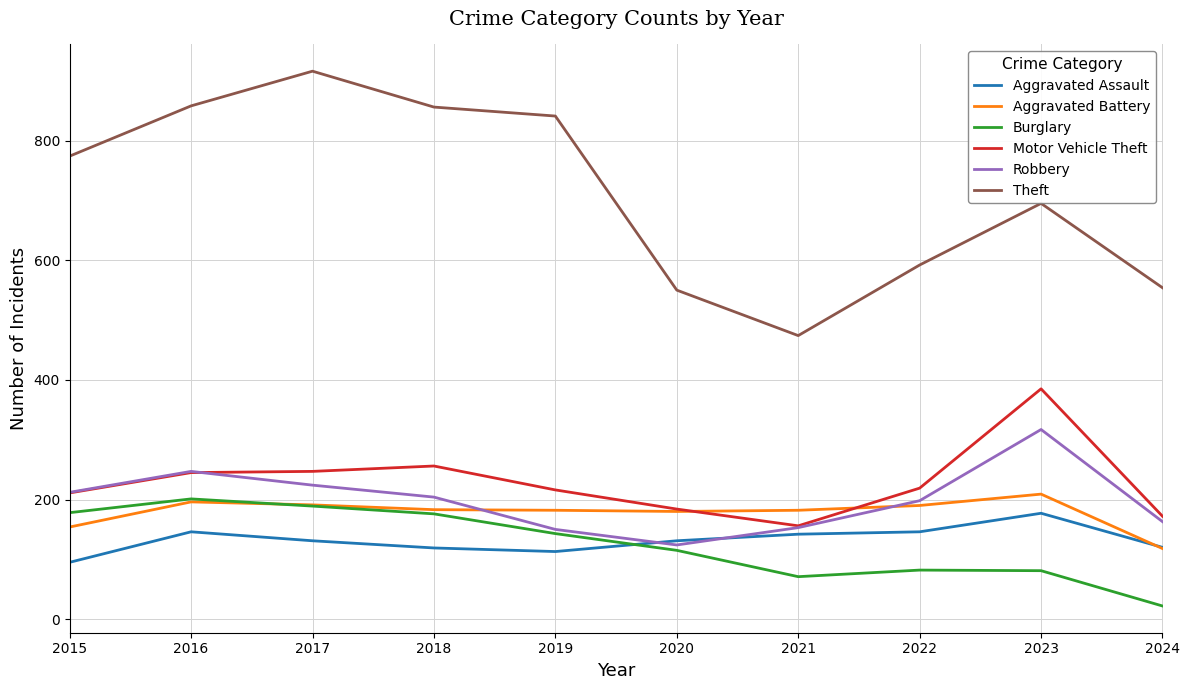

What is the total value across all series at 2015?

1624